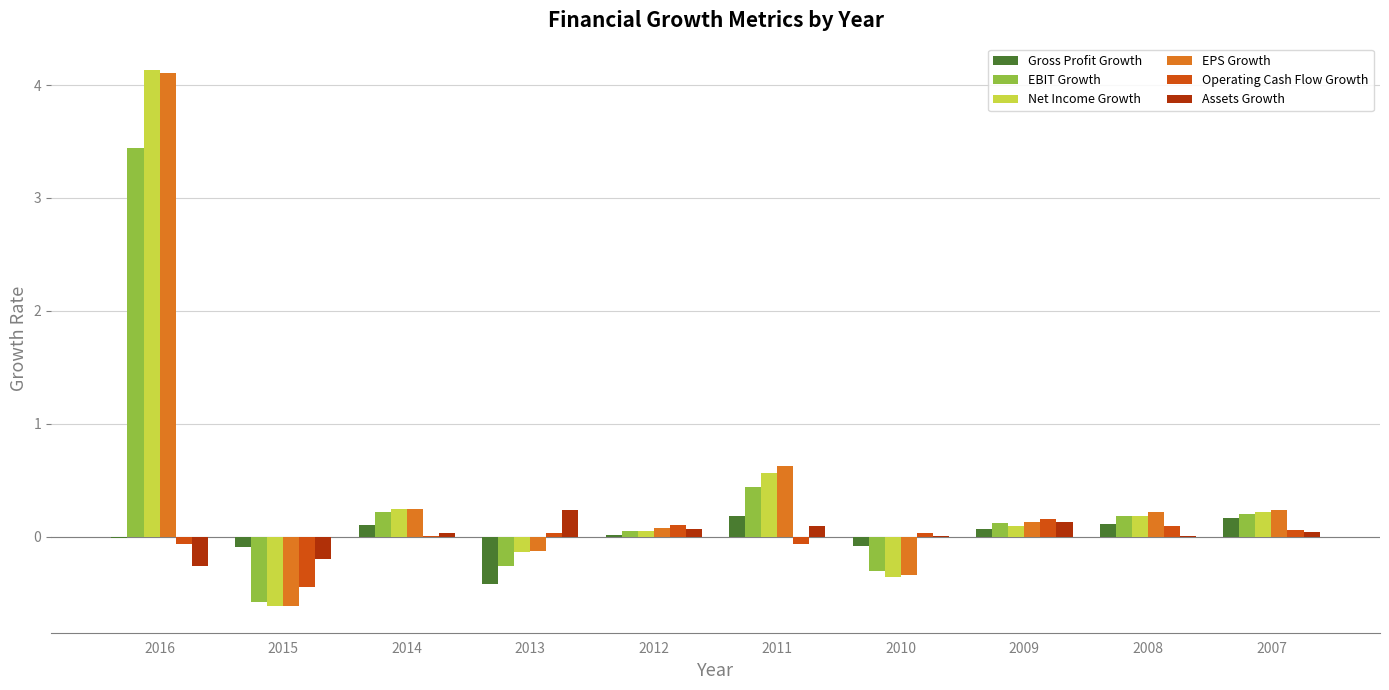

What is the sum of all Net Income Growth values?

4.4